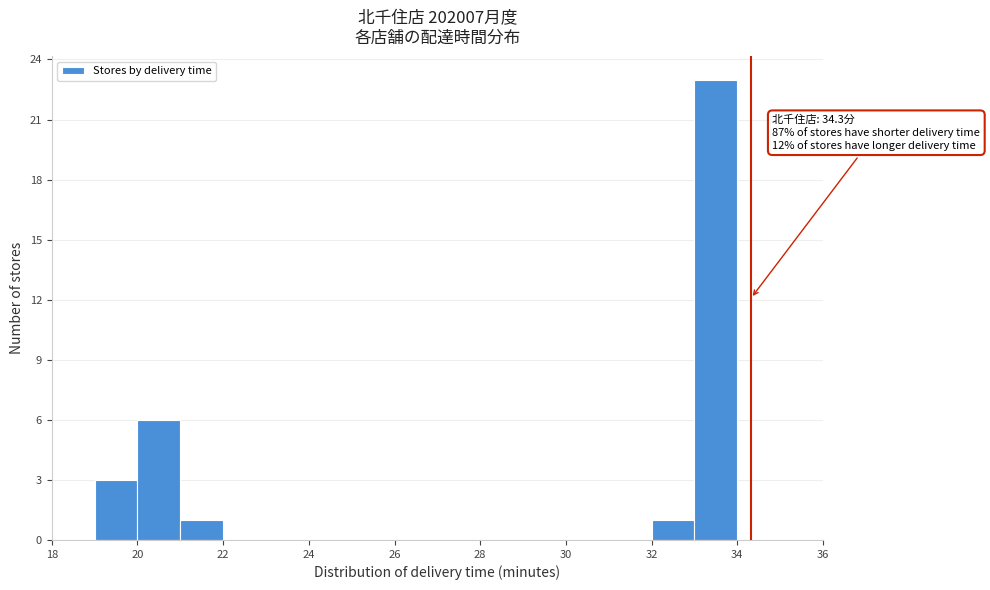

Which range on the x-axis has the tallest bar?

33 to 34